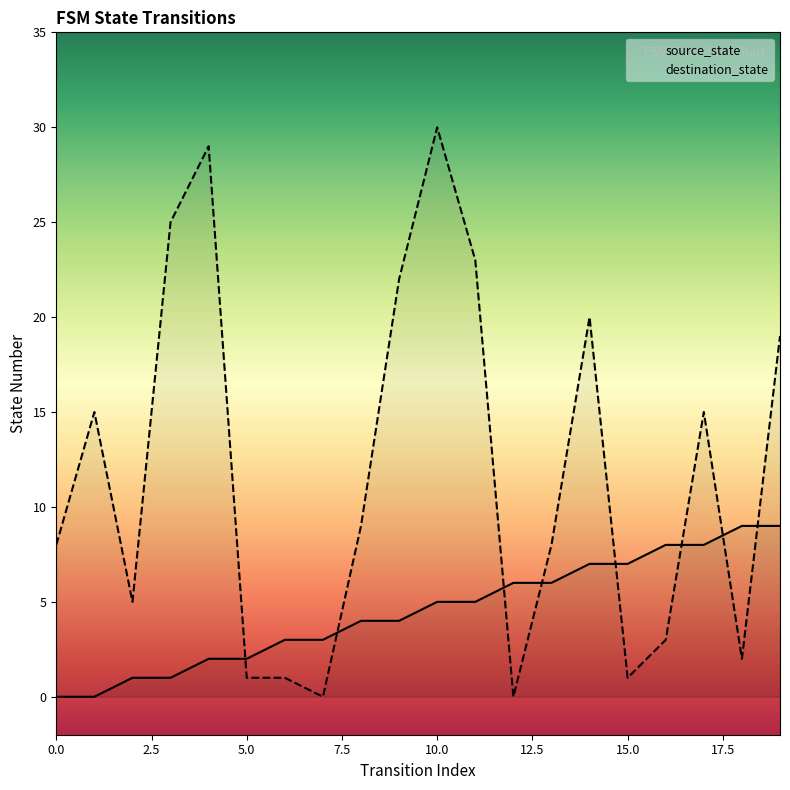

Where is the first local minimum for destination_state?

2